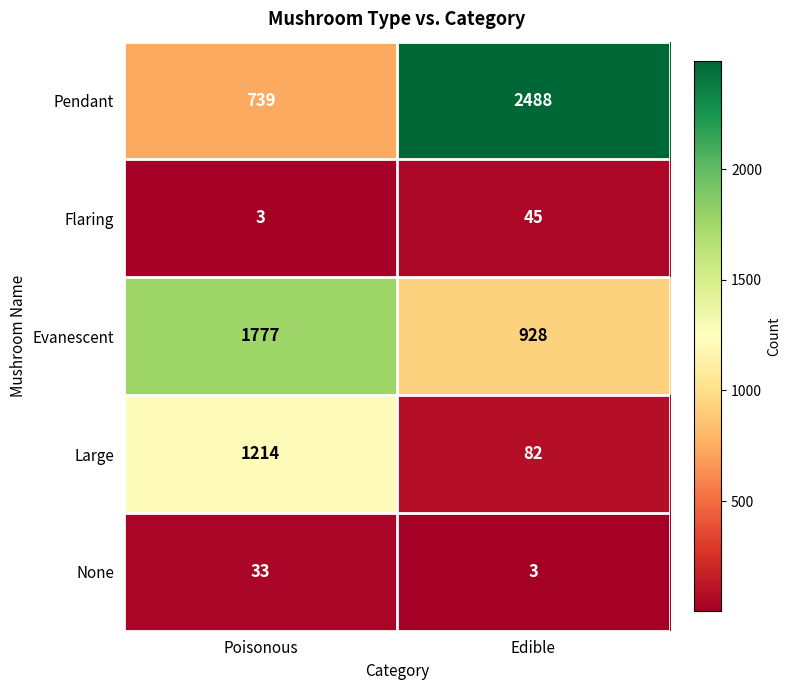

True or false: Large has a value of 1214 at Poisonous.

True